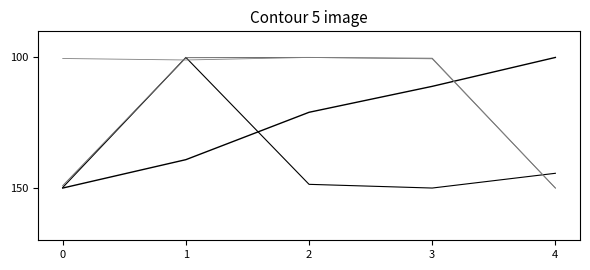

What is the spread (max minus min) of values at 2?

48.6